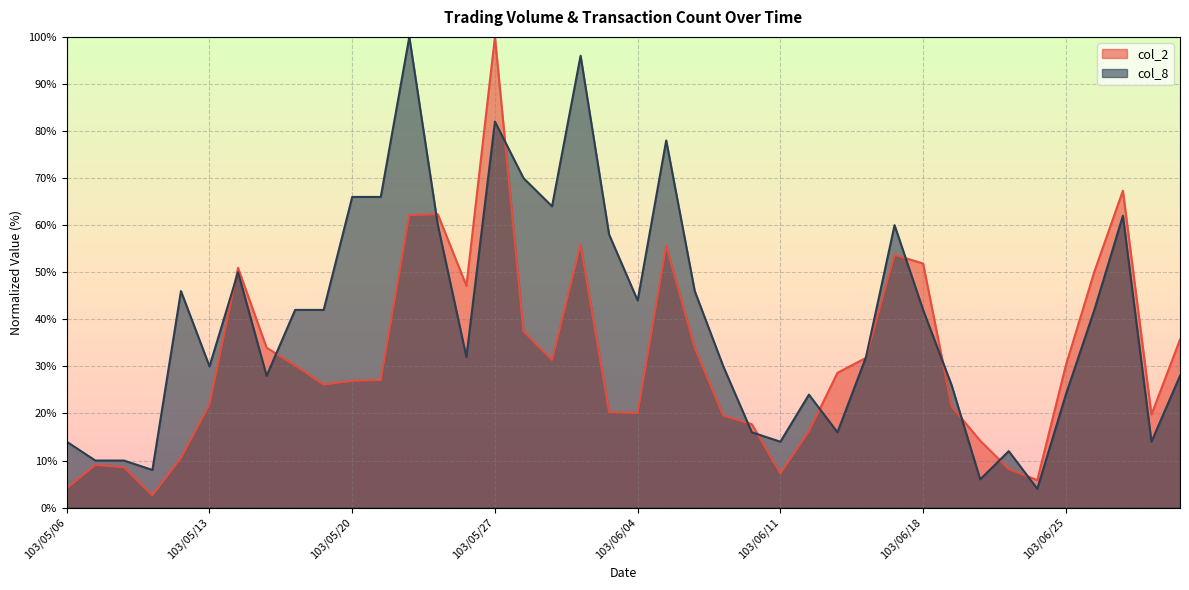

What is the approximate value of col_2 at 103/06/06?

34.0